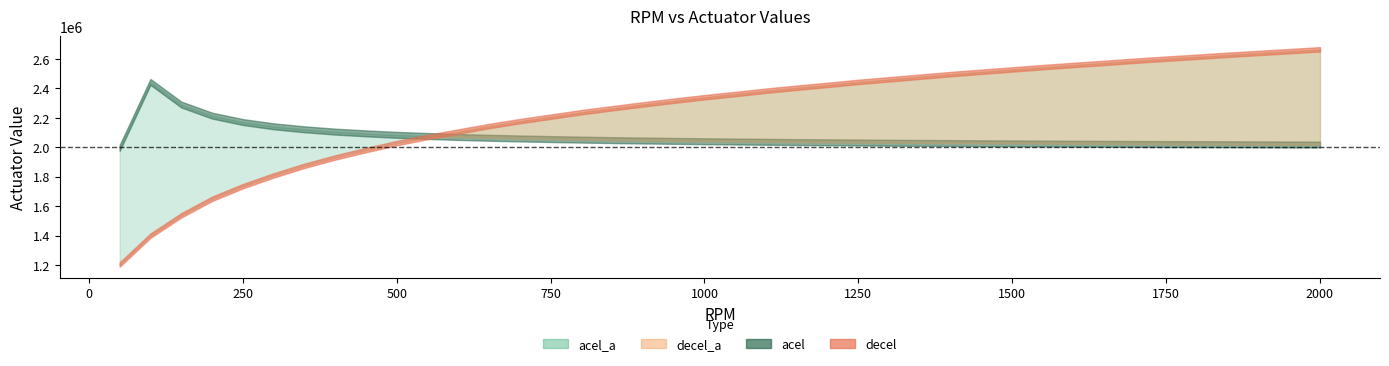

Where does the decel_a series first go above 2361653?

1100